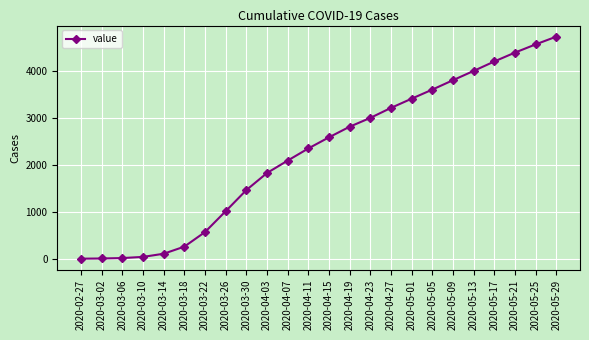

True or false: the data shows 10 at 2020-03-02.

True